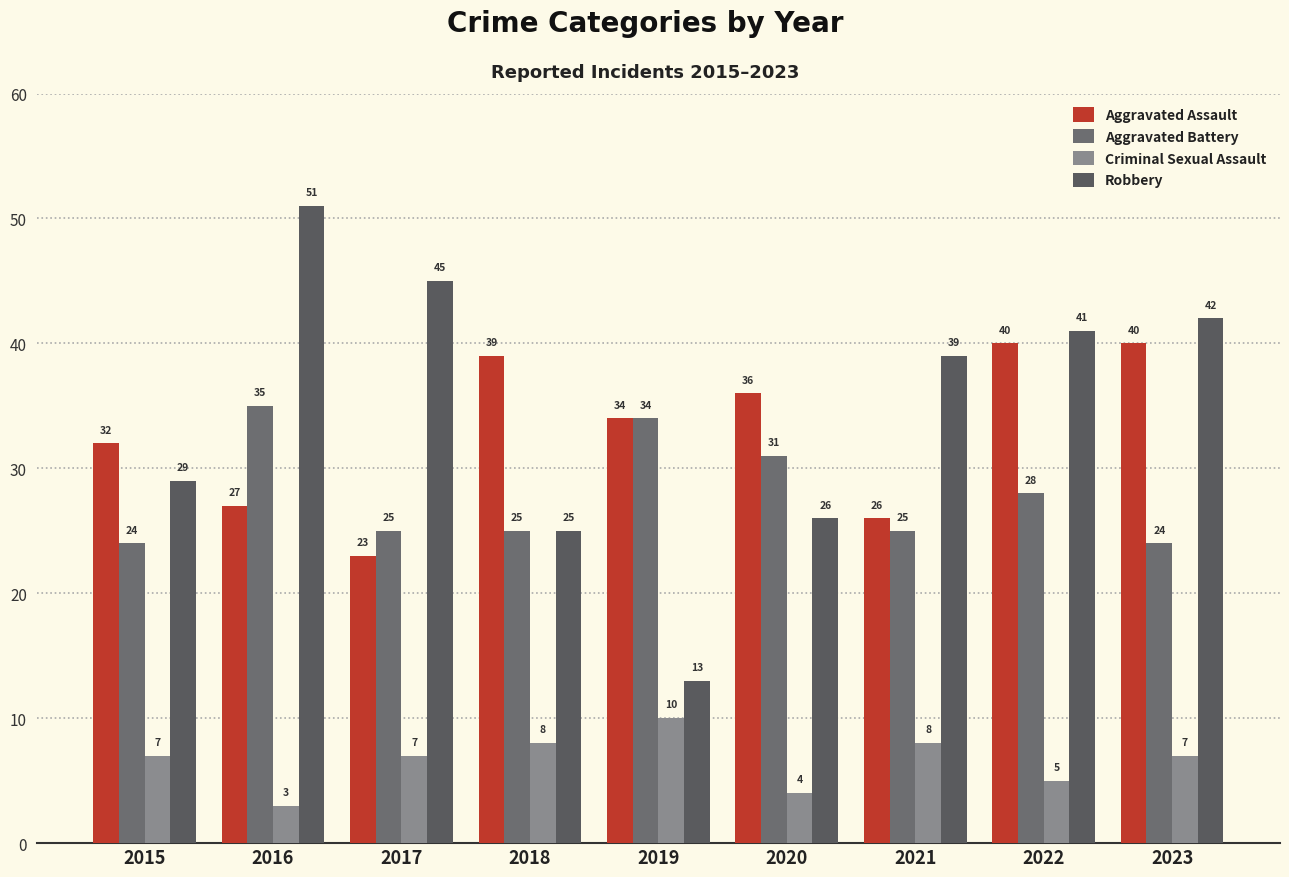

What is the maximum value for Aggravated Battery?

35